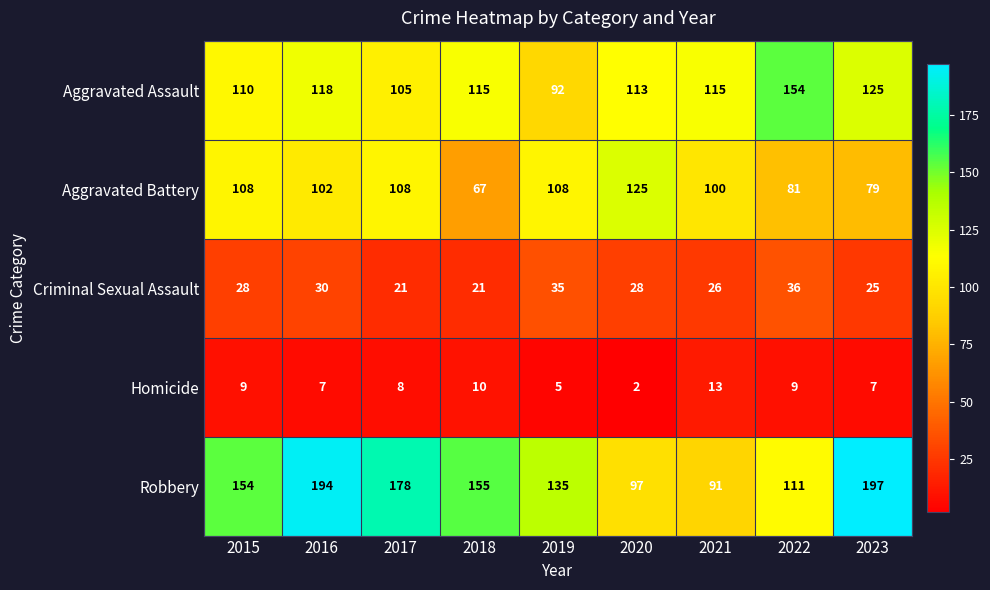

At 2018, list the series in order from largest to smallest.

Robbery, Aggravated Assault, Aggravated Battery, Criminal Sexual Assault, Homicide